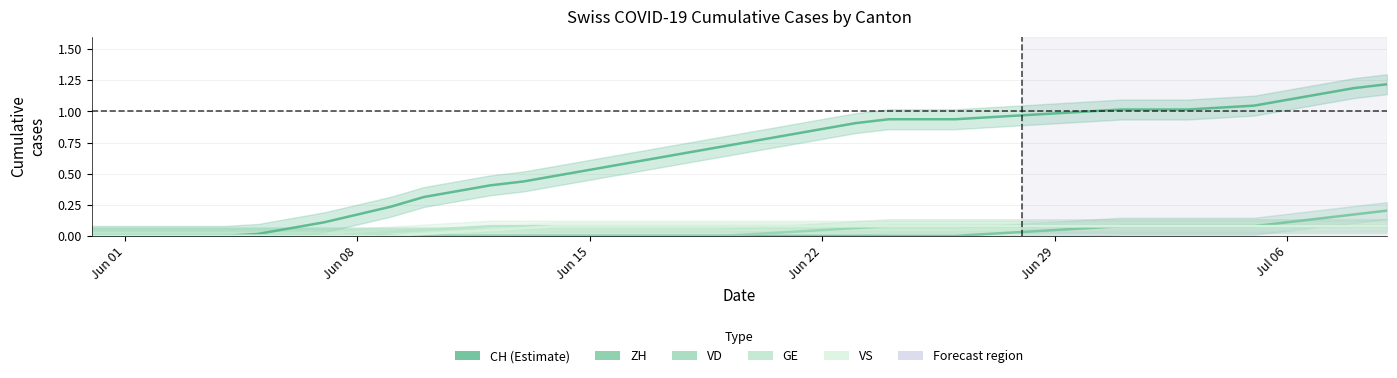

The value of VD at 33 is 0.0. True or false?

False